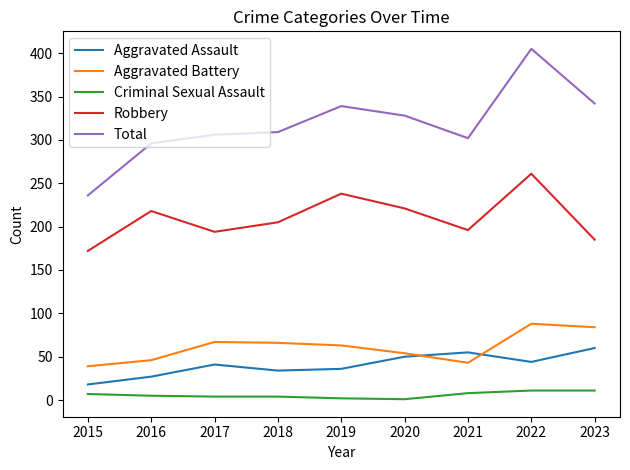

At 2016, list the series in order from largest to smallest.

Total, Robbery, Aggravated Battery, Aggravated Assault, Criminal Sexual Assault